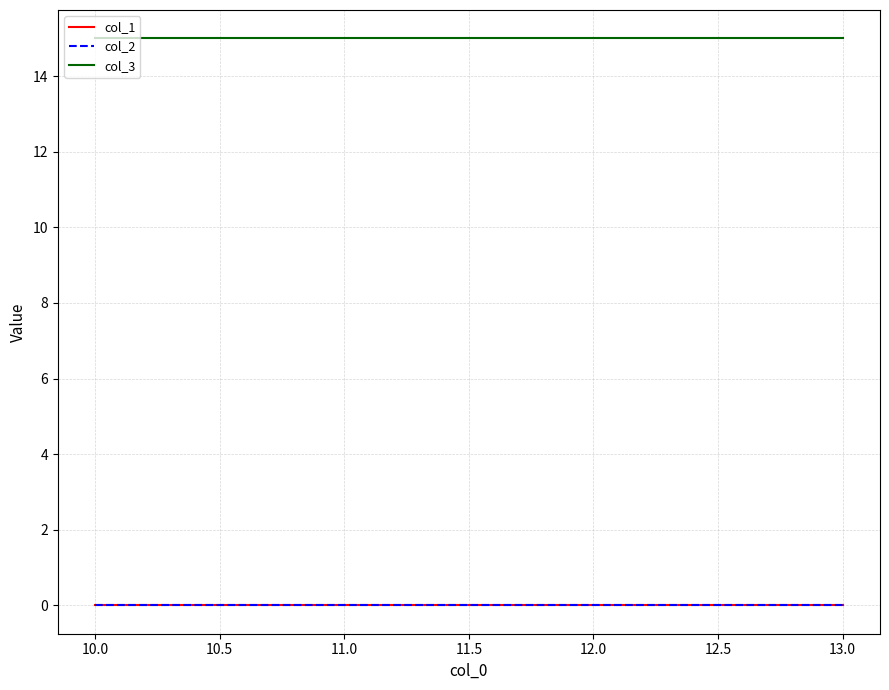

The col_3 series shows 15 at 10.0. True or false?

True